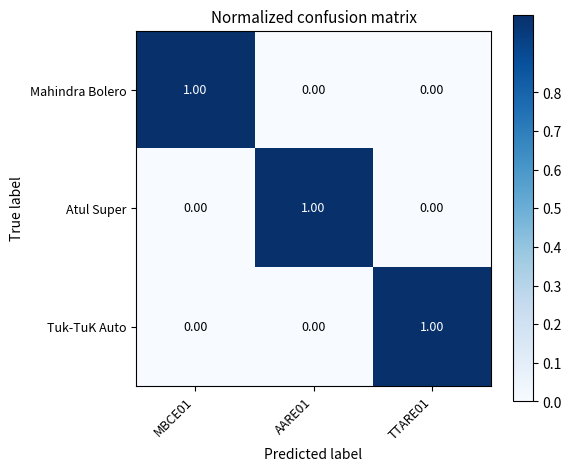

At how many categories does at least one series exceed 0?

3